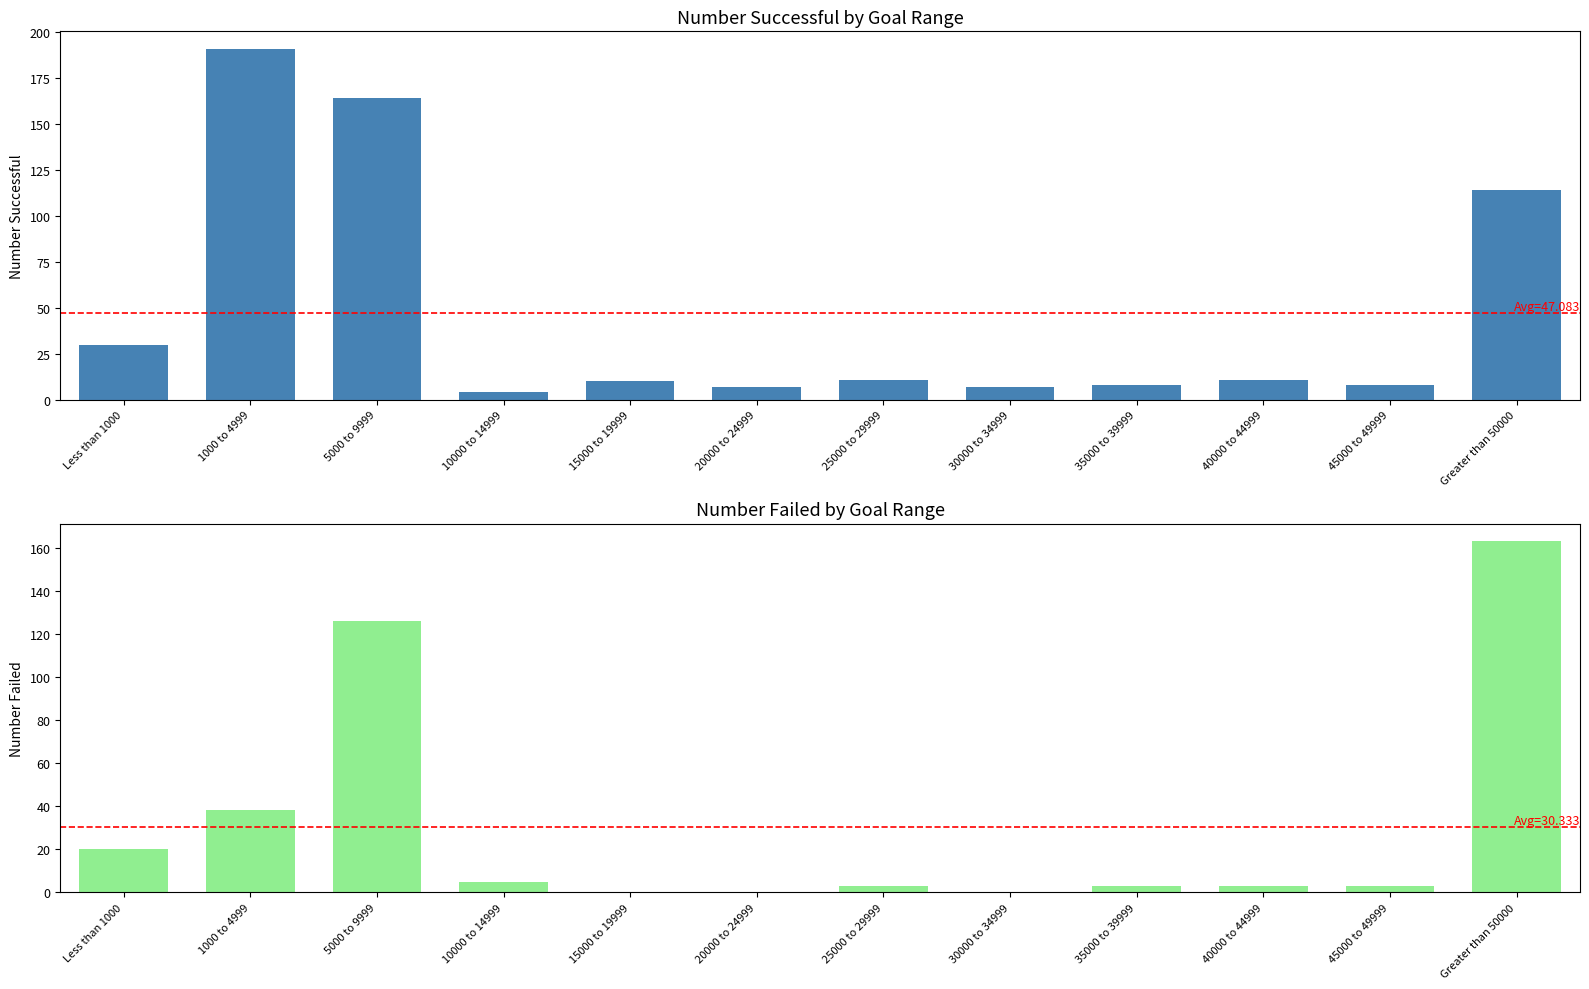

True or false: Number Successful has a value of 15 at 15000 to 19999.

False